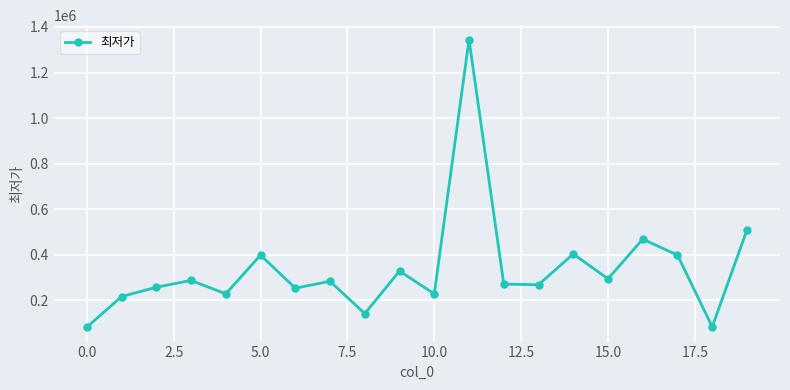

Count the number of data series in this chart.

1